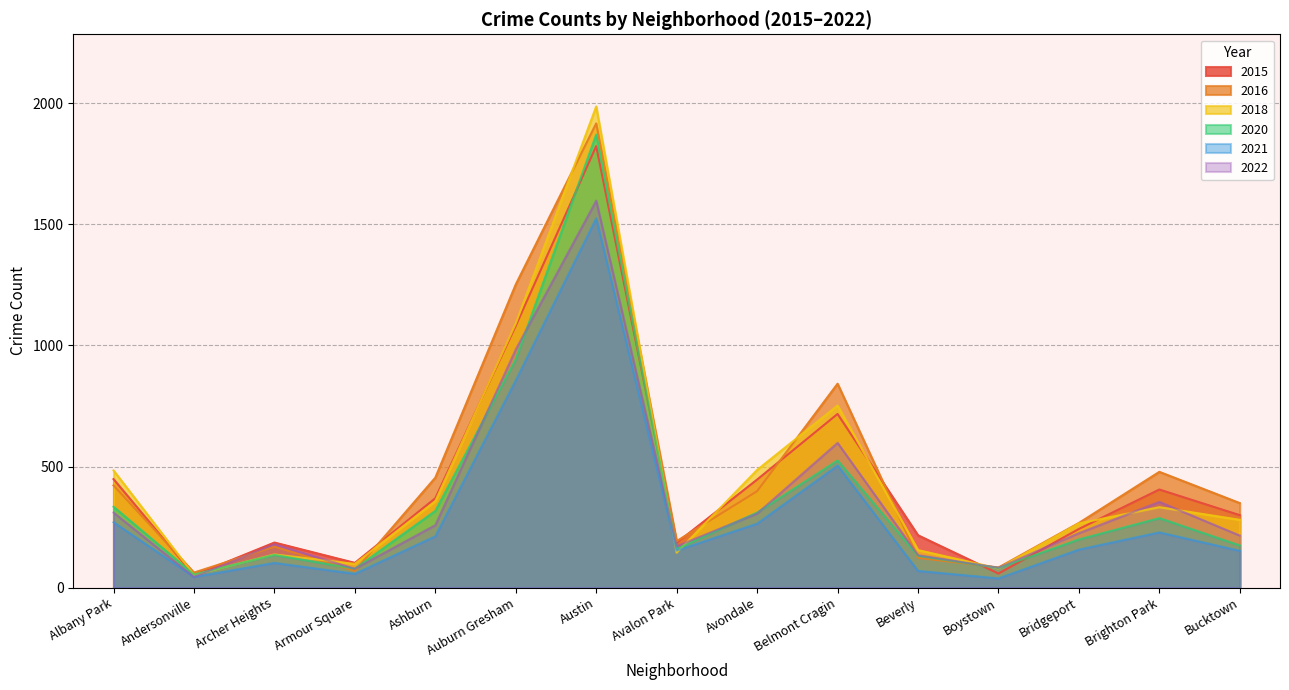

What is the spread (max minus min) of values at Albany Park?

214